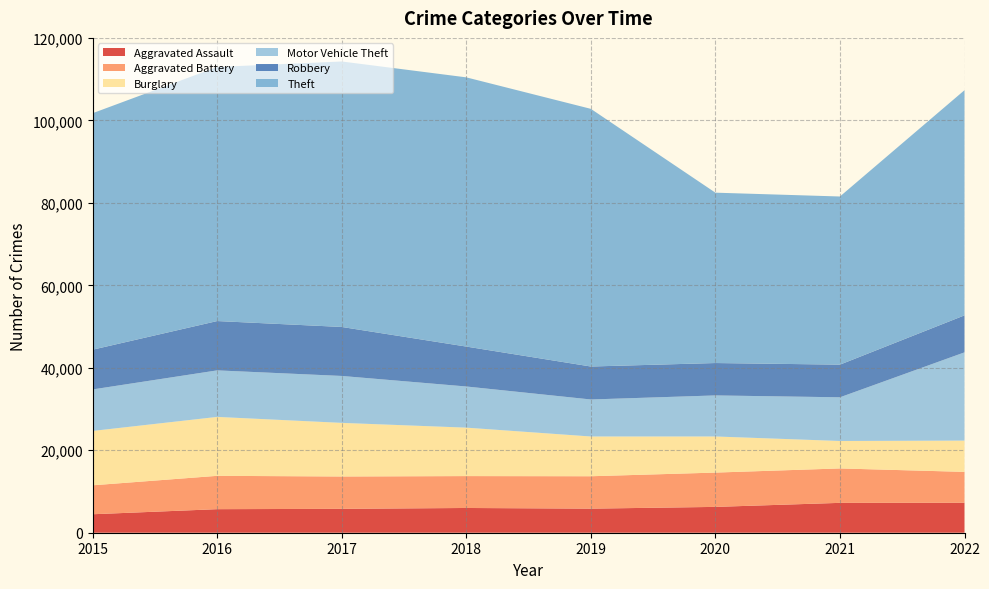

Reading left to right, list all the values displayed in this chart.

Aggravated Assault: 4480	5712	5793	6001	5840	6263	7243	7268
Aggravated Battery: 7018	8085	7845	7734	7857	8320	8346	7487
Burglary: 13184	14289	13001	11746	9639	8757	6658	7585
Motor Vehicle Theft: 10068	11286	11380	9983	8977	9956	10595	21403
Robbery: 9638	11960	11880	9679	7994	7855	7919	8968
Theft: 57350	61618	64381	65285	62484	41312	40777	54606